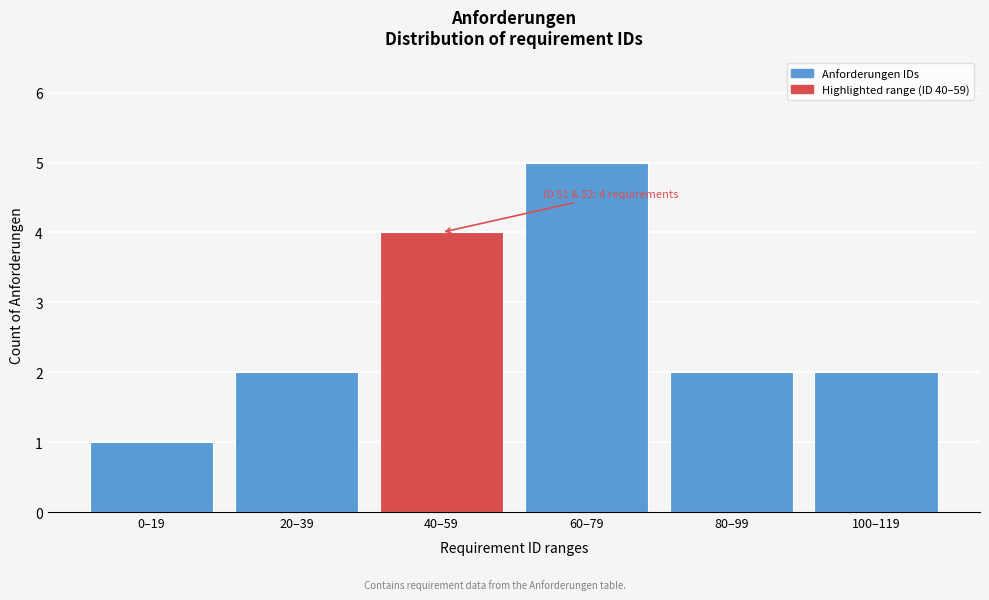

Reading right to left, transcribe all the data shown in this chart.

2	2	5	4	2	1